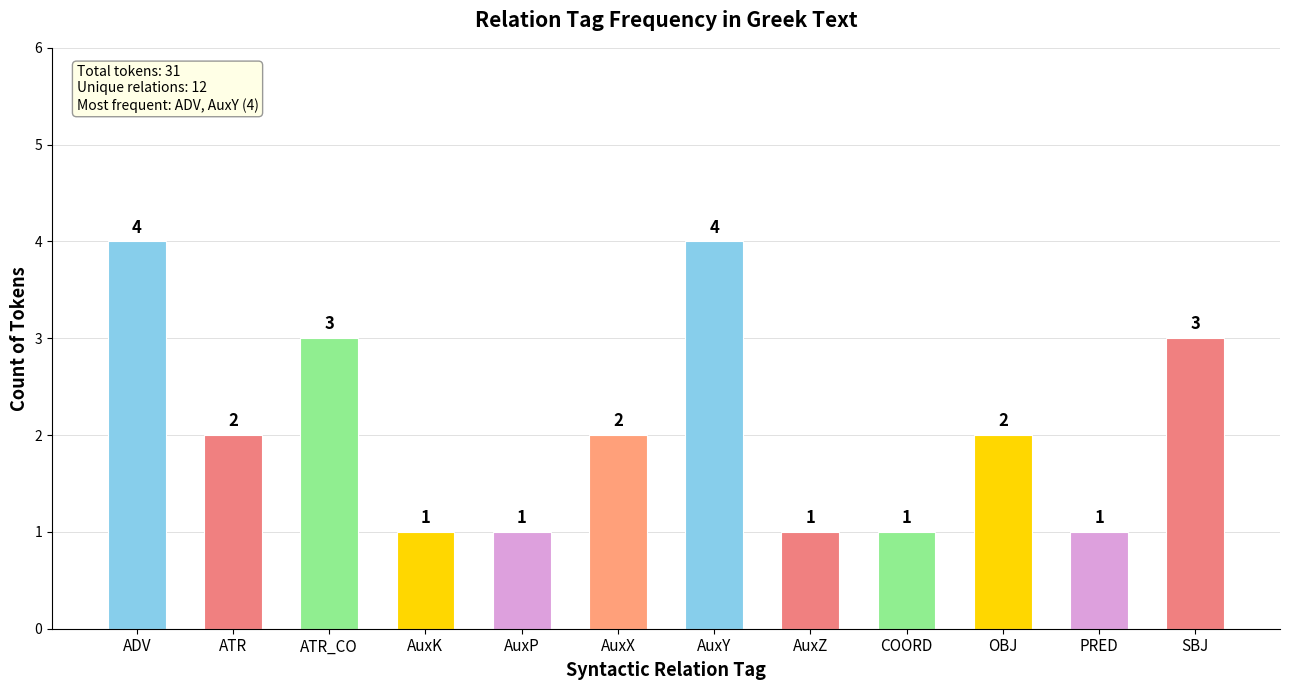

What is the difference between the values at ATR and AuxZ?

1